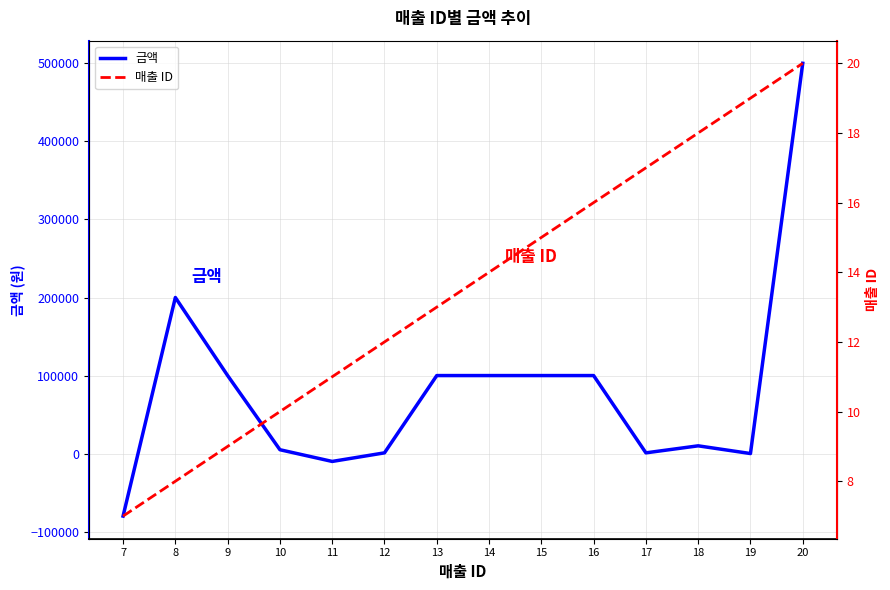

Is it true that 금액 equals 100000 at 9?

True